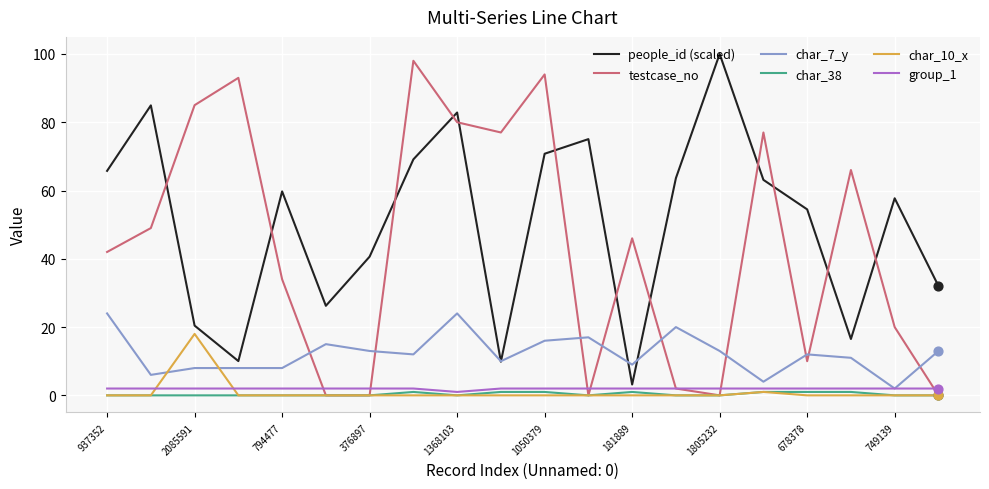

Which series has the largest total across all categories?

people_id (scaled)